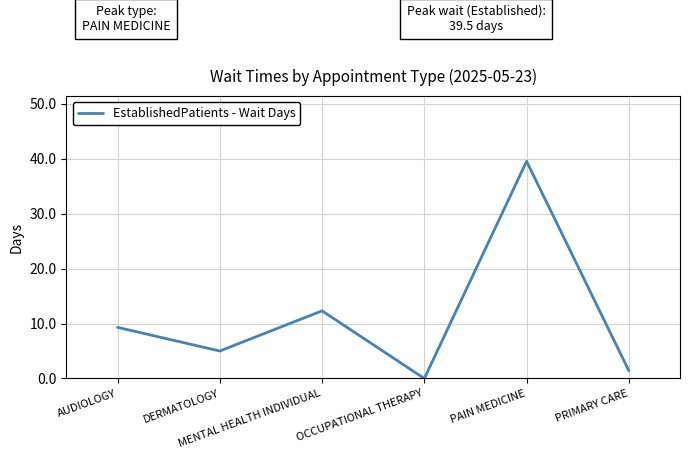

How many values are below 9?

3